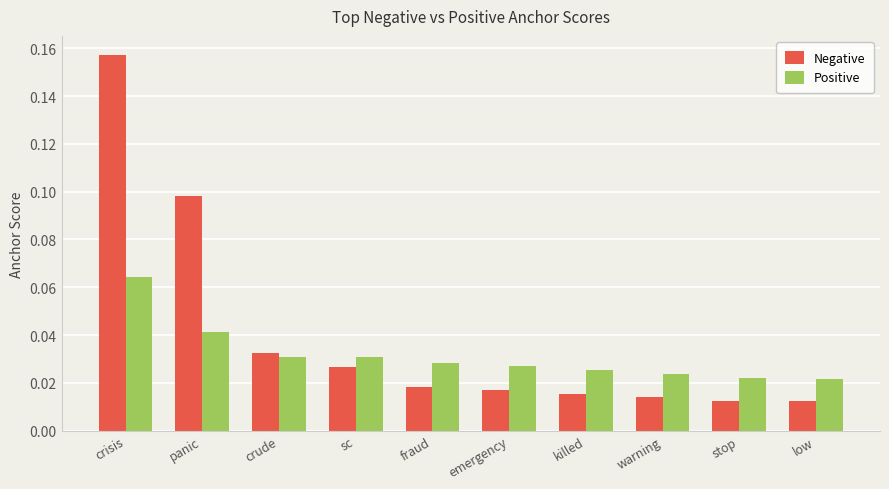

Is it true that Negative equals 0.2 at panic?

False